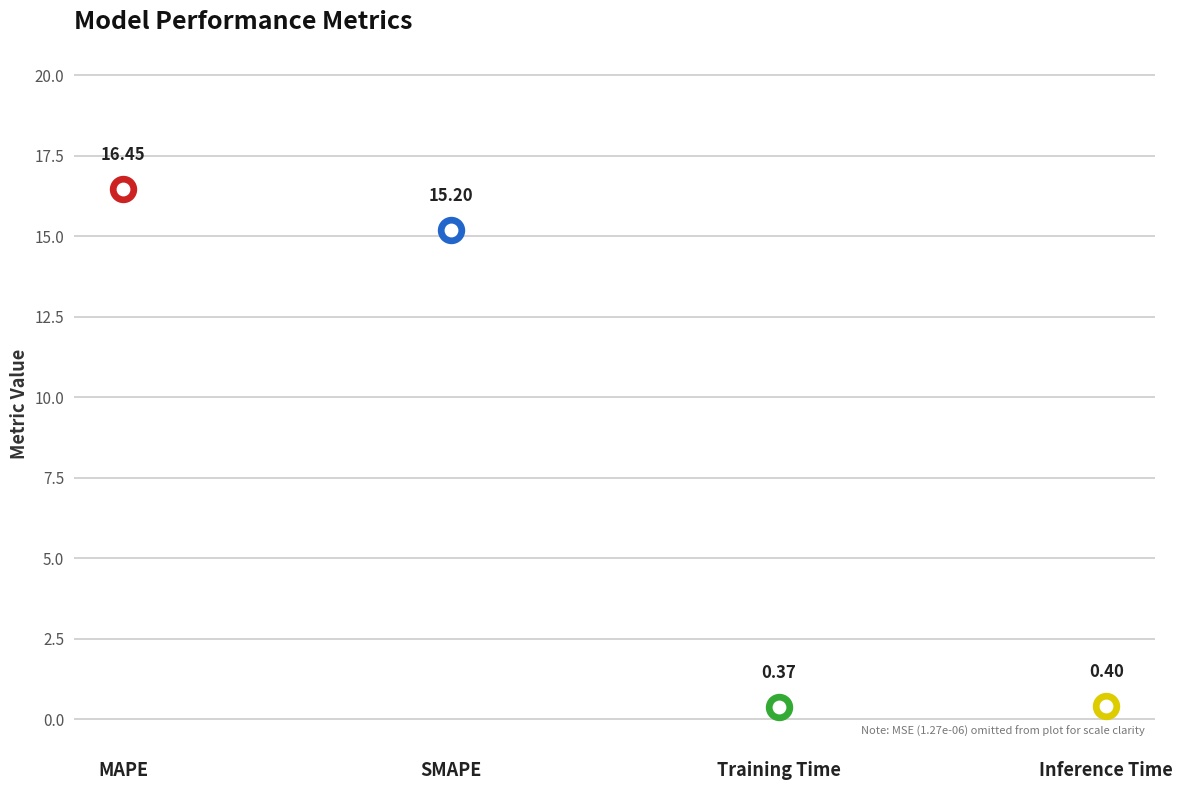

What is the change in value from SMAPE to Training Time?

-14.8